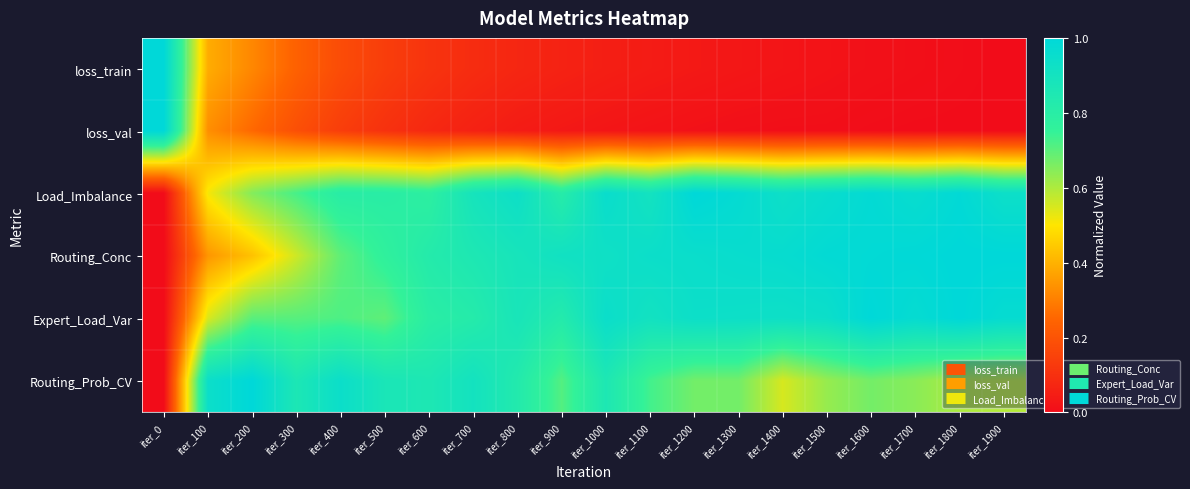

Between iter_400 and iter_1600, which series saw the biggest shift?

Routing_Conc